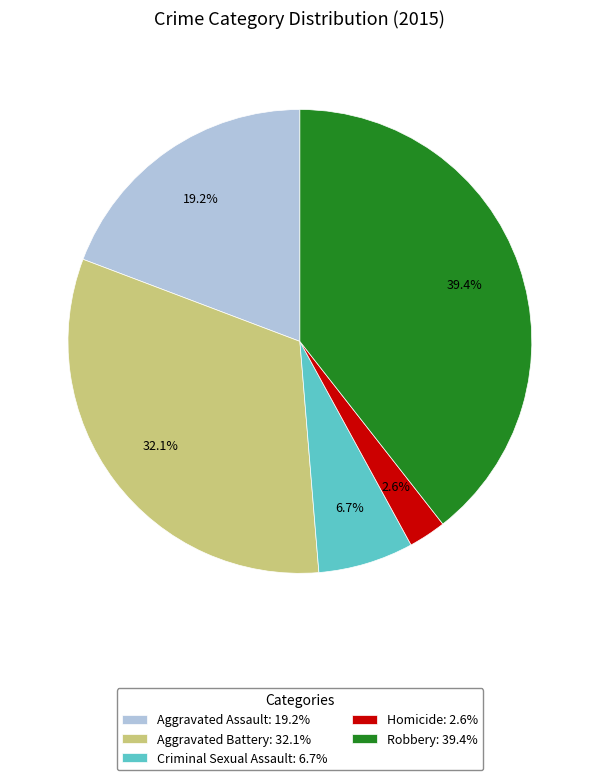

To the nearest percent, what is the average slice percentage?

20%